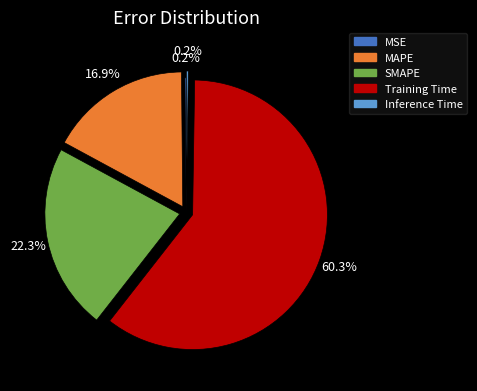

To the nearest percent, what portion does MAPE represent?

17%